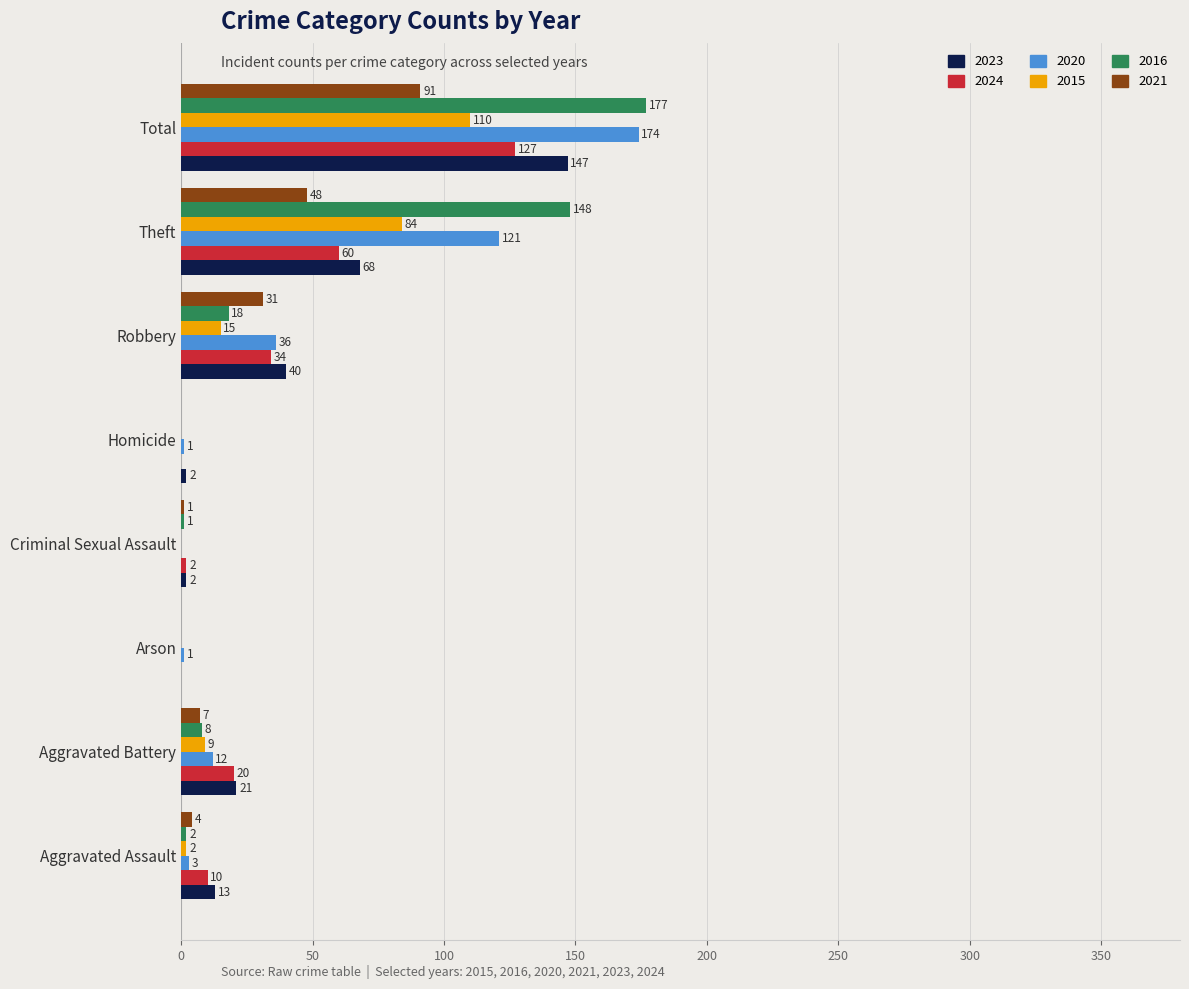

What is the greatest value displayed?

177